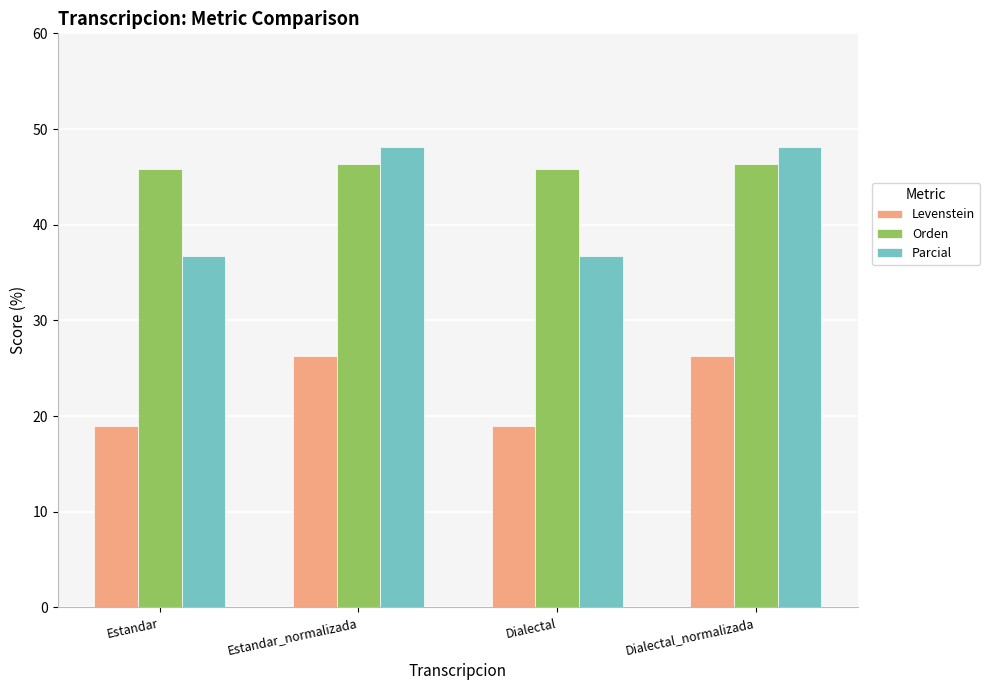

Which series changed the most between Estandar_normalizada and Dialectal?

Parcial